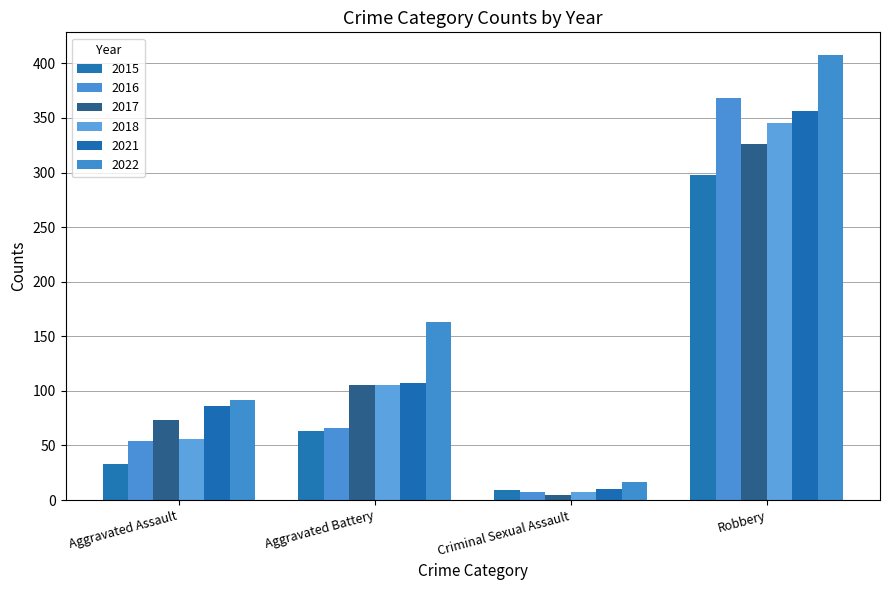

Count the number of categories in the chart.

4